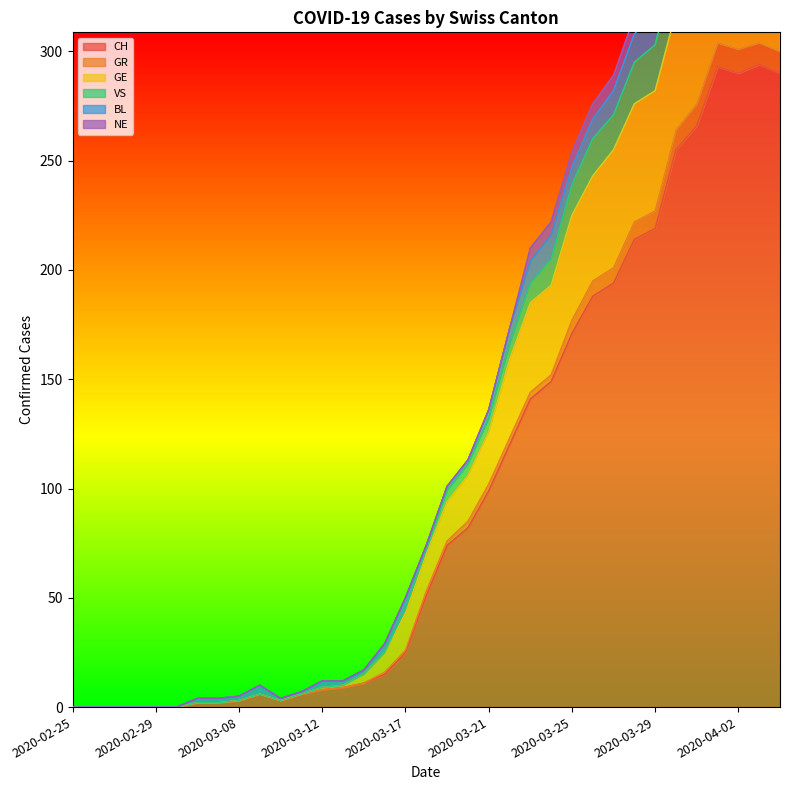

True or false: GR and CH cross at least once.

False